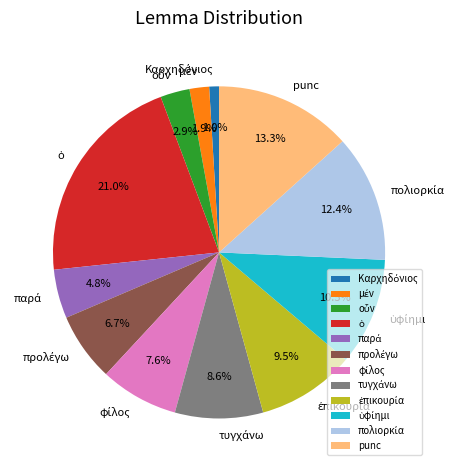

Is there any slice that represents more than half of the pie?

No